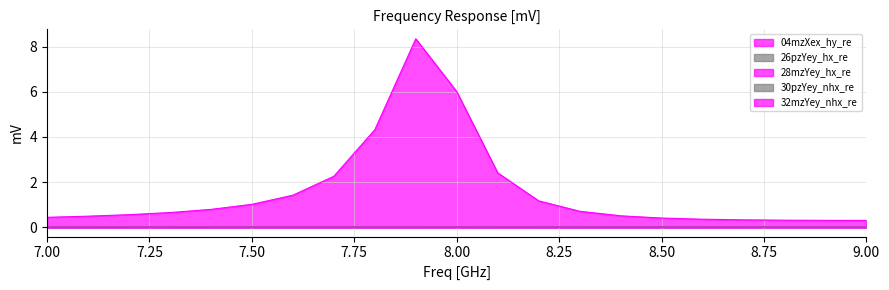

At which label is 30pzYey_nhx_re closest to 0?

7.0